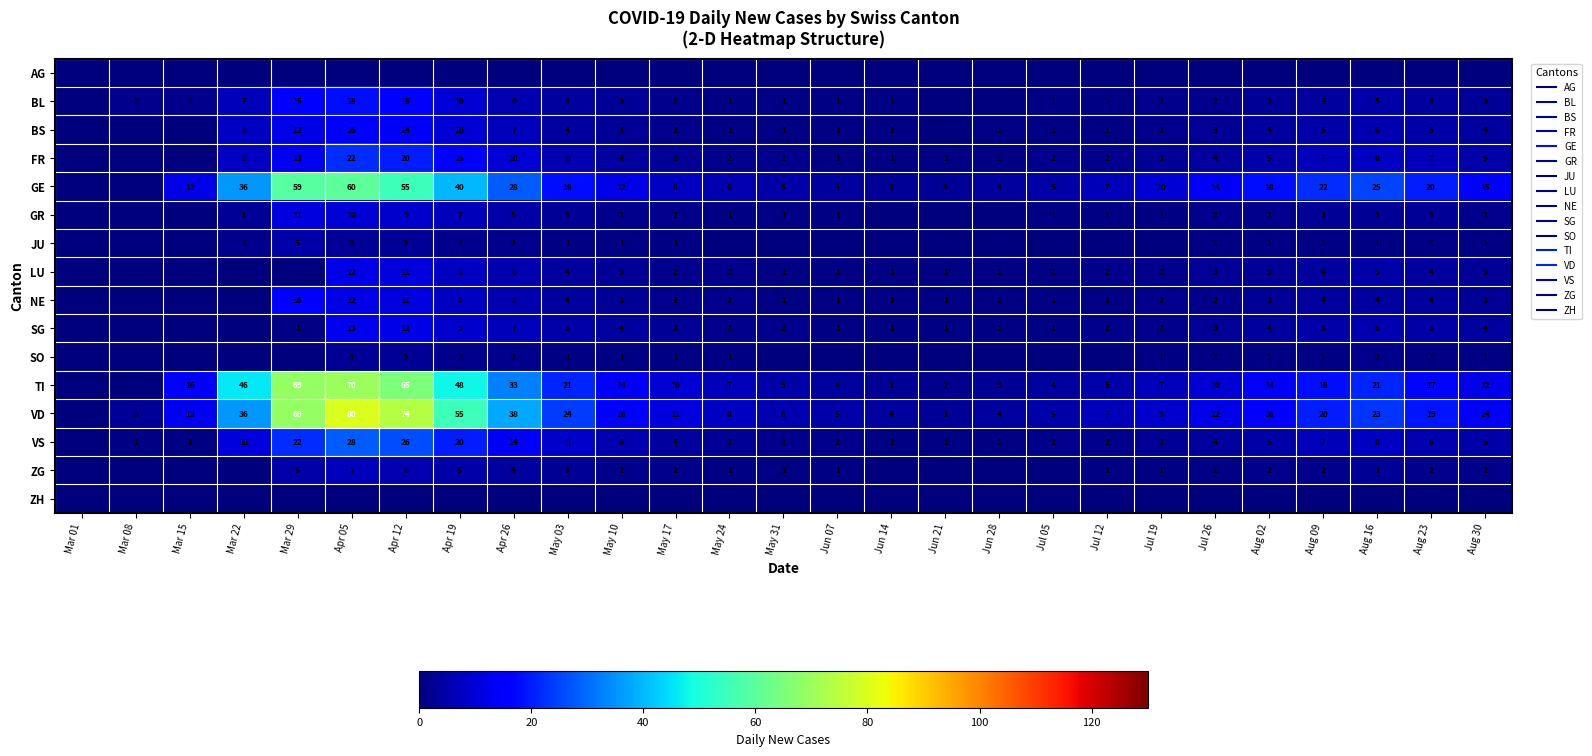

Which series has the largest total across all categories?

VD